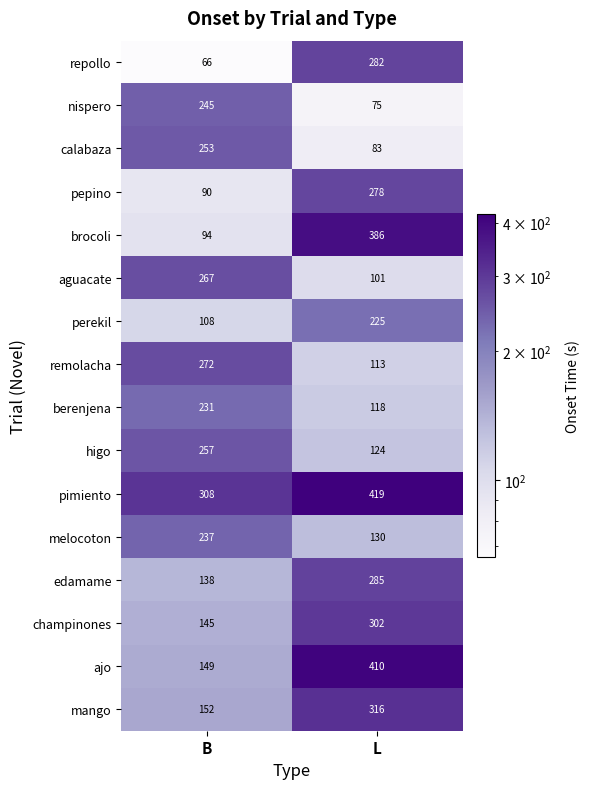

What is the maximum value shown in the chart?

419